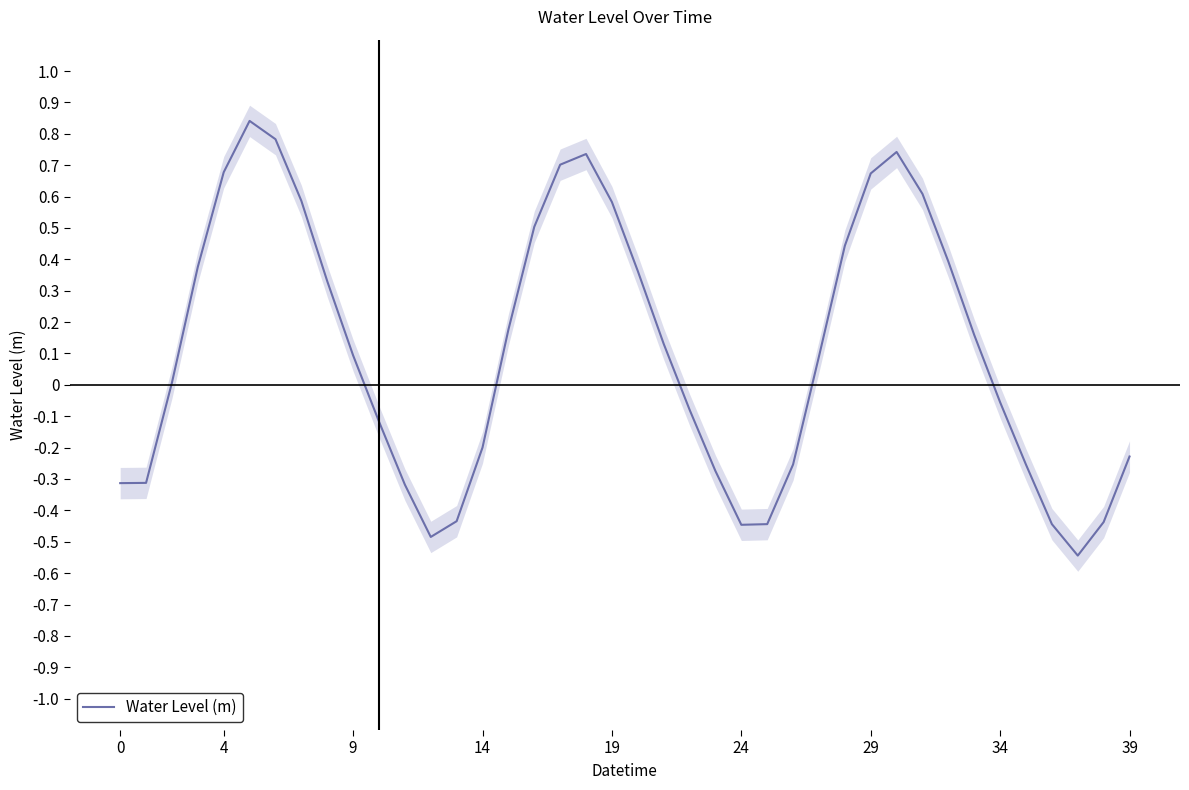

How many values are below zero?

18